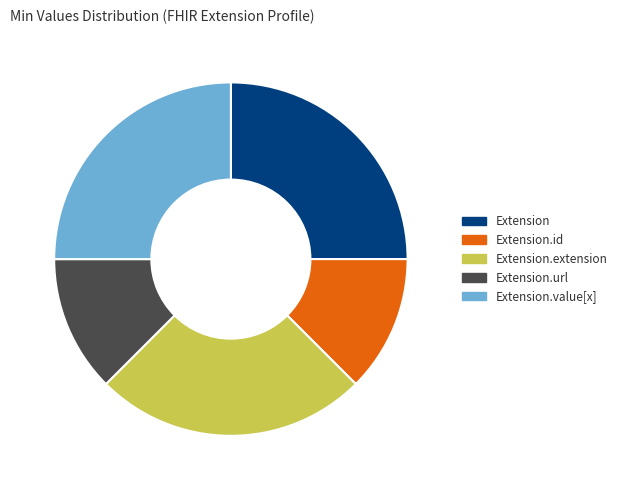

The Extension.value[x] slice represents 25% of the pie. True or false?

True